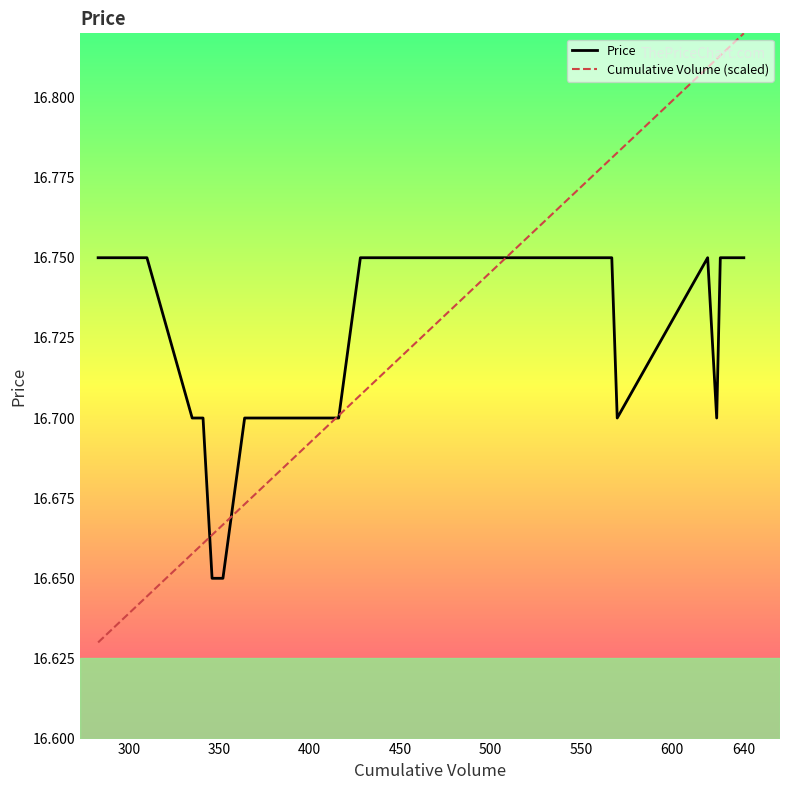

What are all the series names shown in the legend?

Price, Cumulative Volume (scaled)